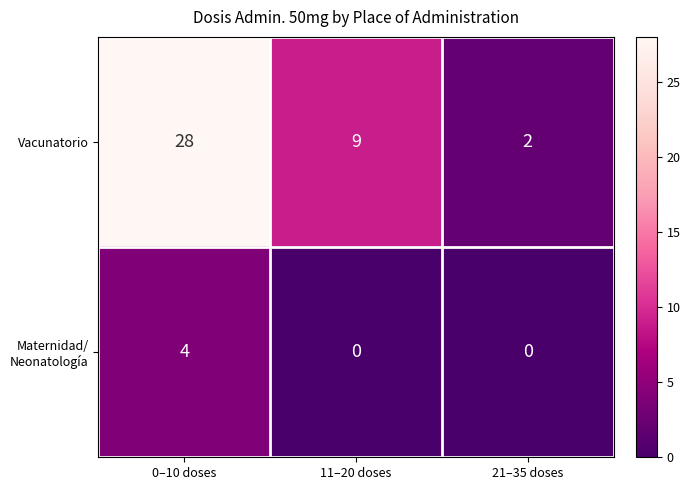

What is the difference between the highest and lowest values at 11–20 doses?

9